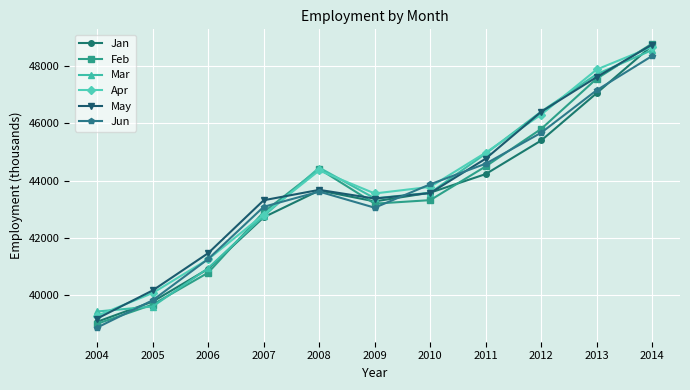

How many interior local peaks does the Feb series have?

1